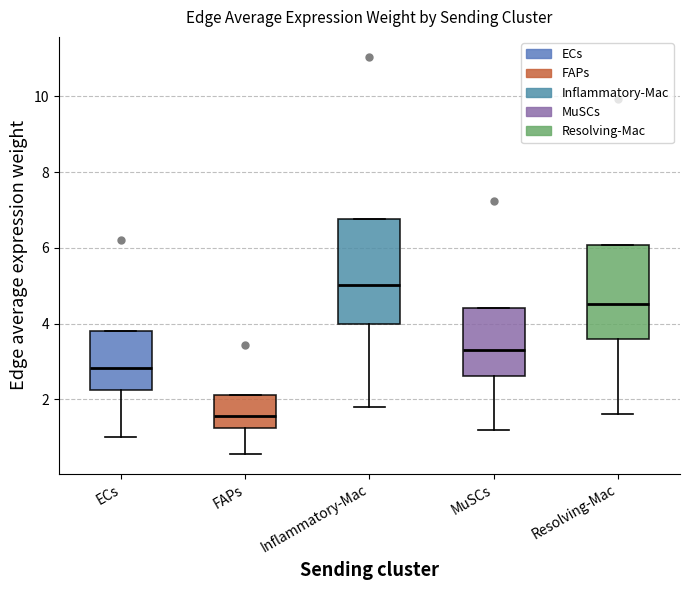

Reading left to right, transcribe this box plot: for each box, give where its median line is, the range the box spans, and where its two whiskers end, as read against the y-axis. The values are not printed on the chart, so give them approximately, as read against the axis.

ECs: median 2.8, box 2.2 to 3.8, whiskers 1.0 to 3.8
FAPs: median 1.6, box 1.2 to 2.2, whiskers 0.6 to 2.2
Inflammatory-Mac: median 5.0, box 4.0 to 6.8, whiskers 1.8 to 6.8
MuSCs: median 3.2, box 2.6 to 4.4, whiskers 1.2 to 4.4
Resolving-Mac: median 4.6, box 3.6 to 6.0, whiskers 1.6 to 6.0